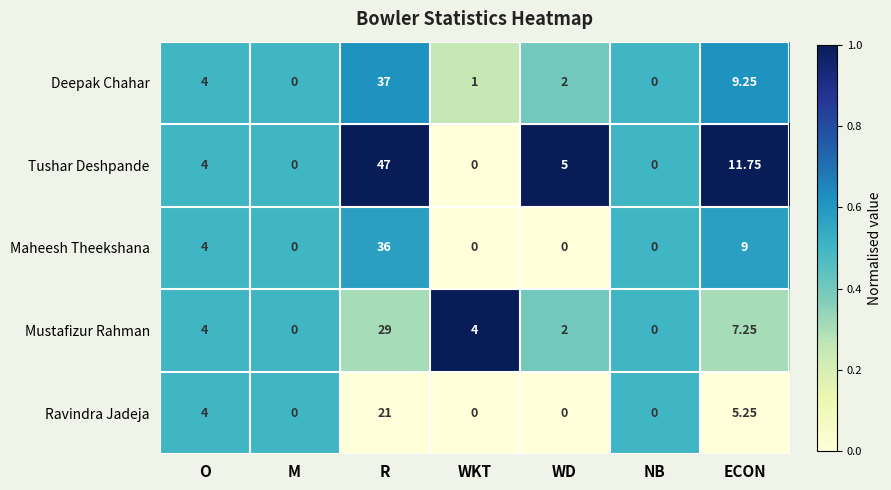

Rank the series by their maximum value, from highest to lowest.

Tushar Deshpande, Deepak Chahar, Maheesh Theekshana, Mustafizur Rahman, Ravindra Jadeja